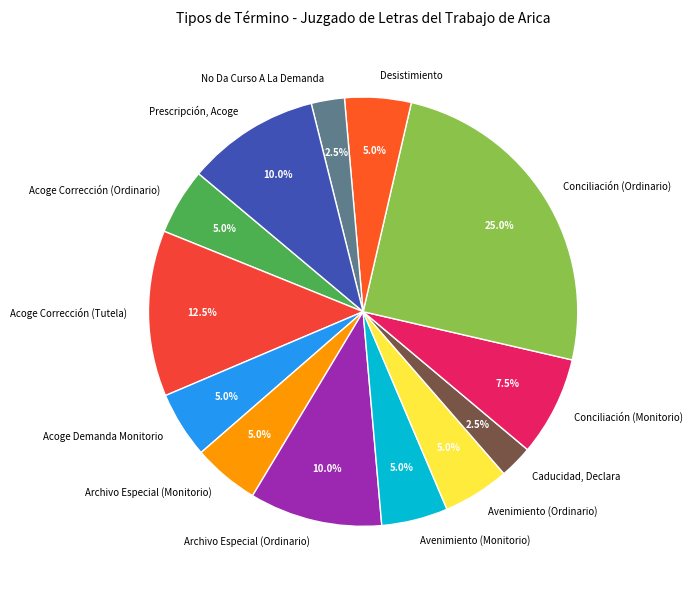

Combined, what portion of the pie is Acoge Corrección (Tutela) and Conciliación (Ordinario)?

37.5%